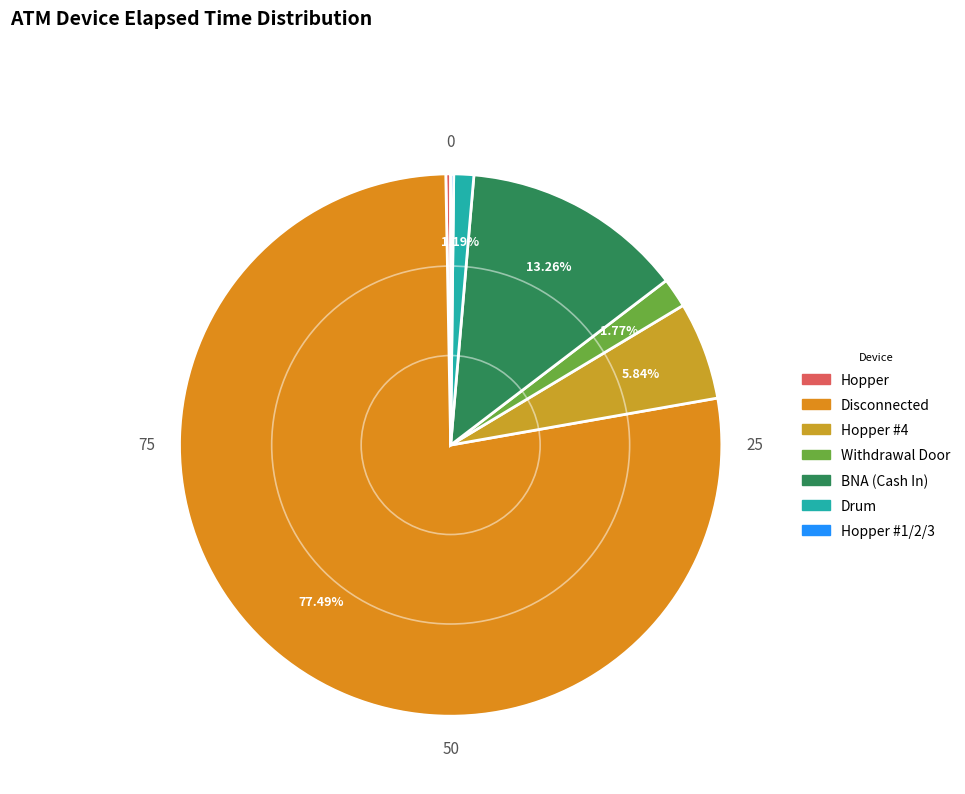

Which has a higher value, Hopper or Drum?

Drum